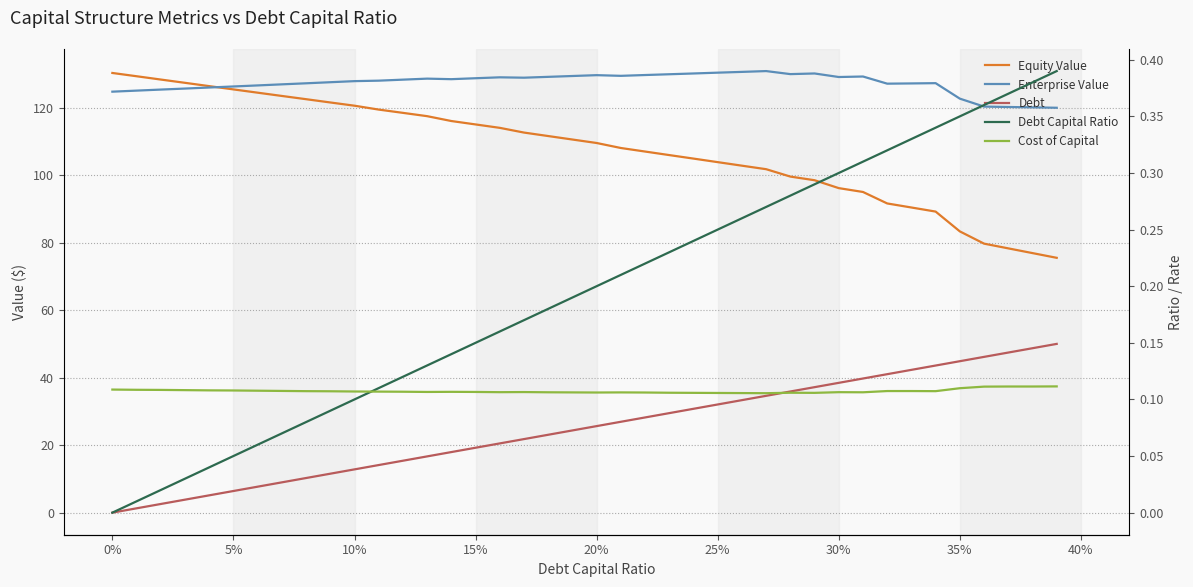

Between 10% and 30%, which series saw the biggest shift?

Debt